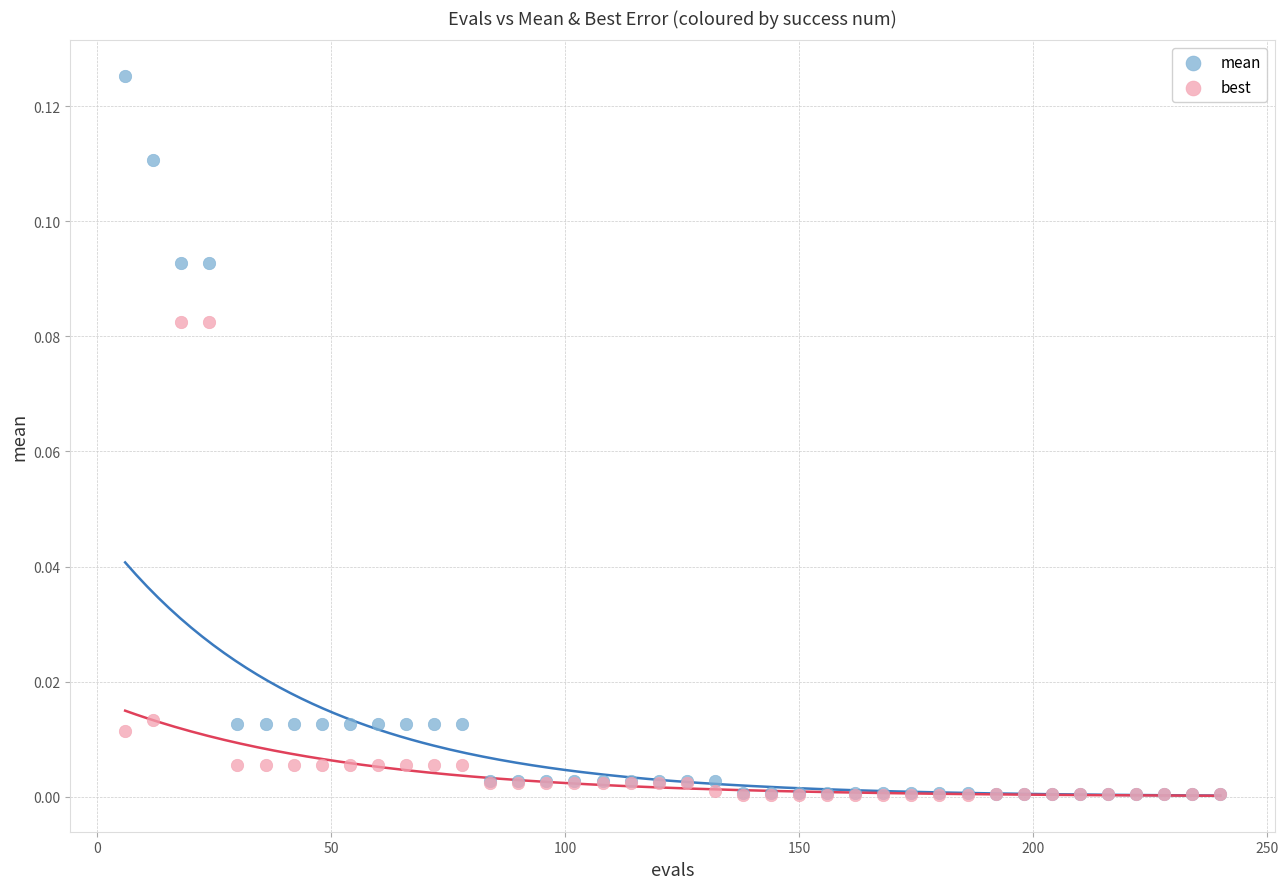

Which series has the largest Y range (max minus min)?

mean